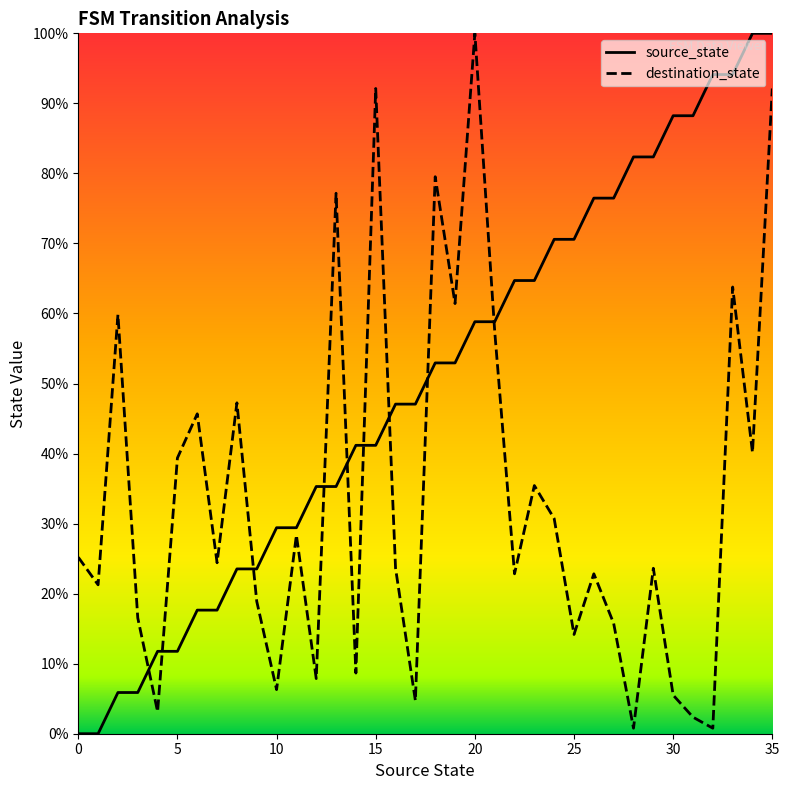

Read the destination_state value at 21.

57.5